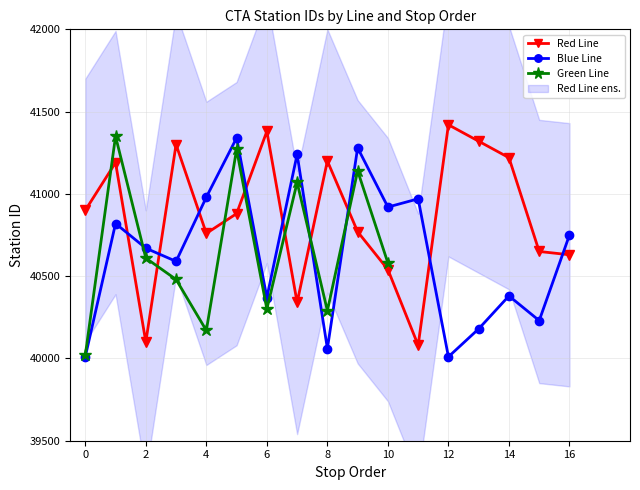

The value of Blue Line at 6 is 40370. True or false?

True